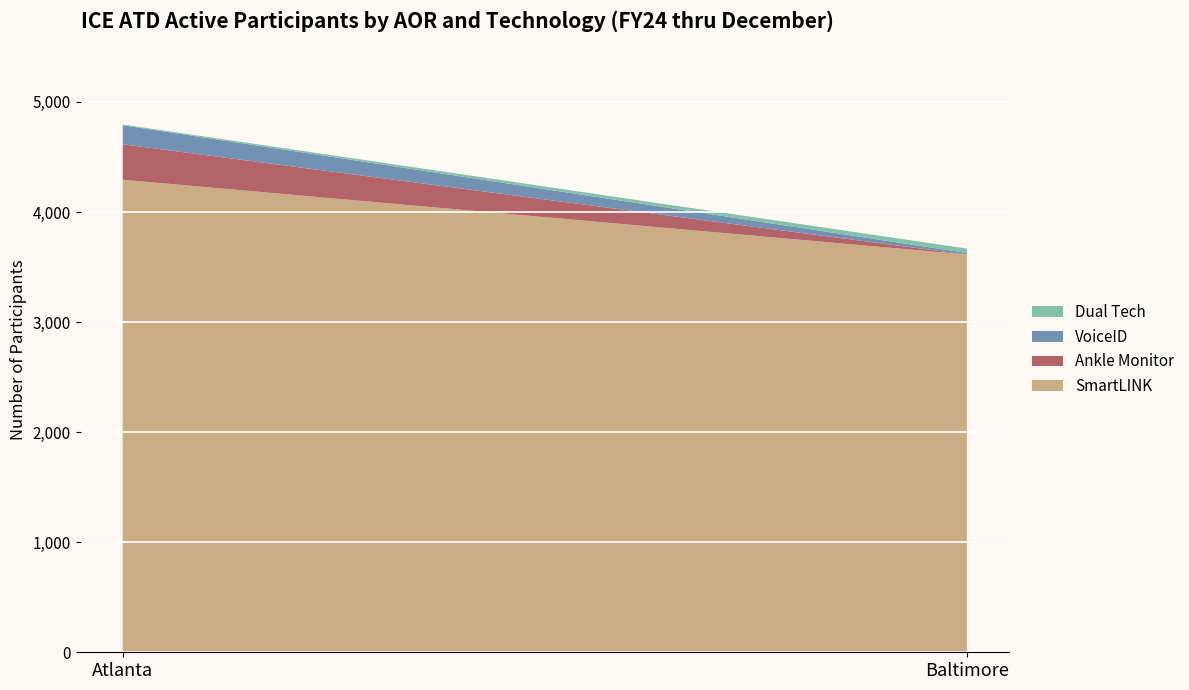

At which category is the sum across all series the highest?

Atlanta